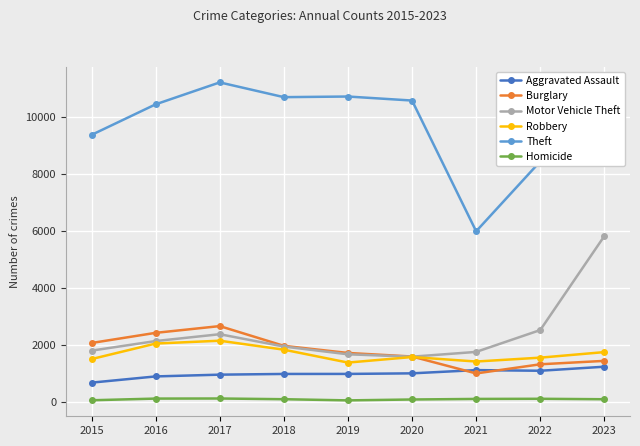

Which series has the largest range (max minus min)?

Theft